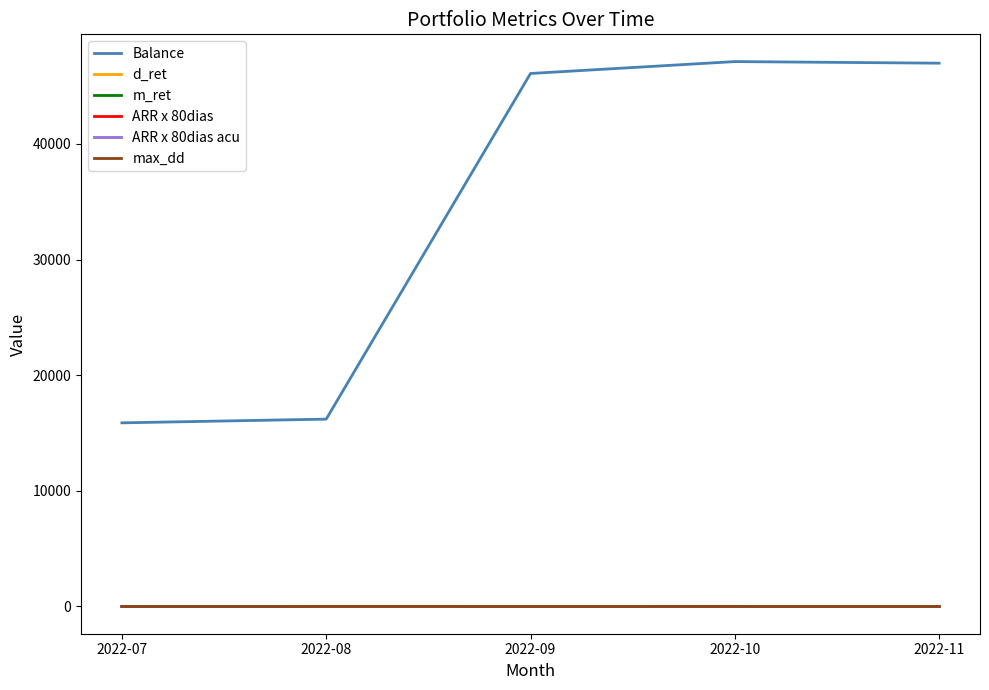

What is the maximum value shown in the chart?

47114.8